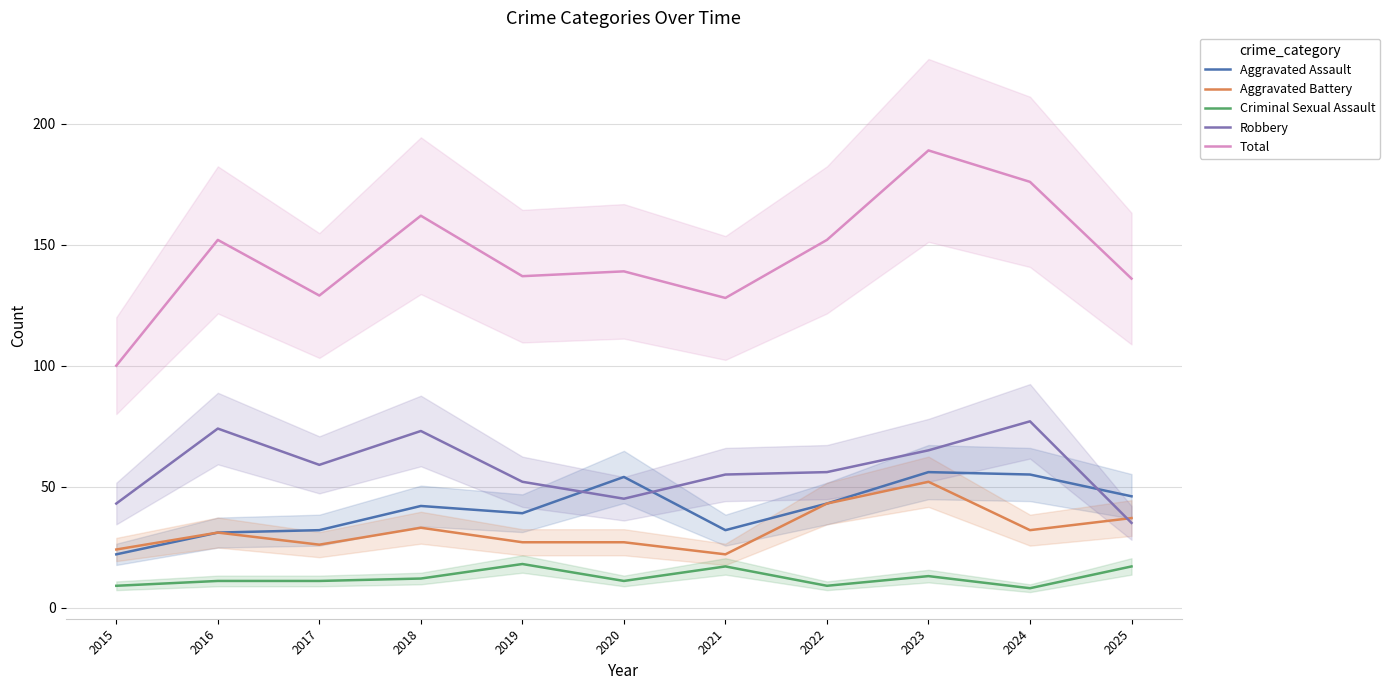

What are all the series names shown in the legend?

Aggravated Assault, Aggravated Battery, Criminal Sexual Assault, Robbery, Total